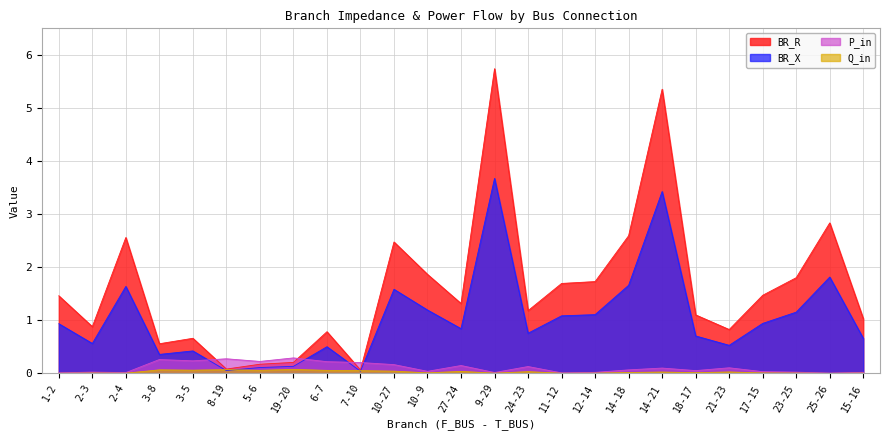

What is the sum of the P_in_abs values at 3-8 and 8-19?

0.5